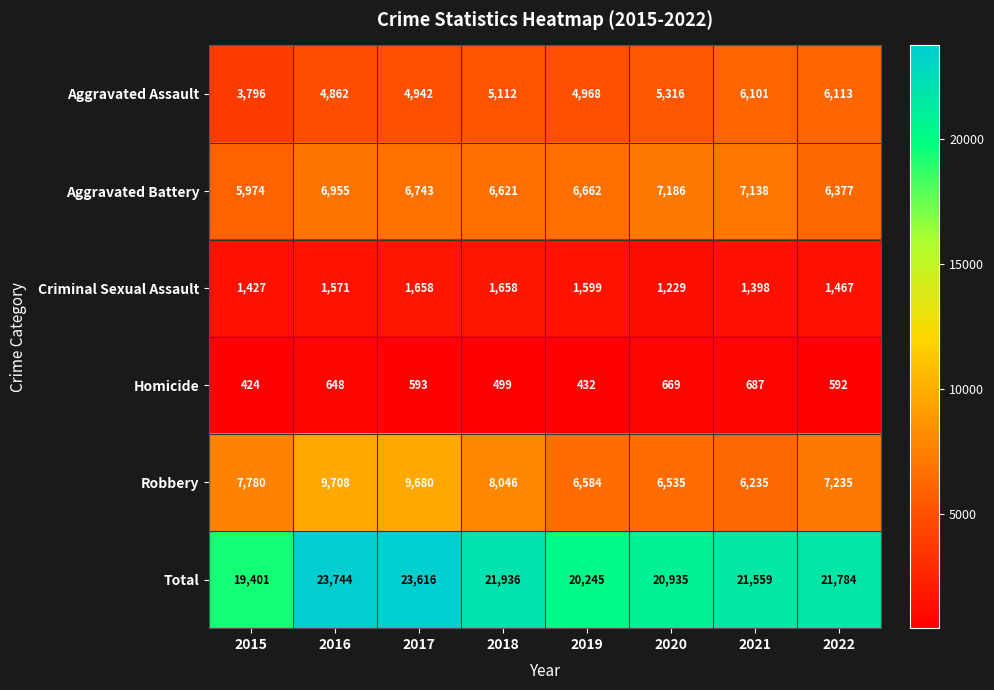

What is the difference between the highest and lowest values at 2022?

21192